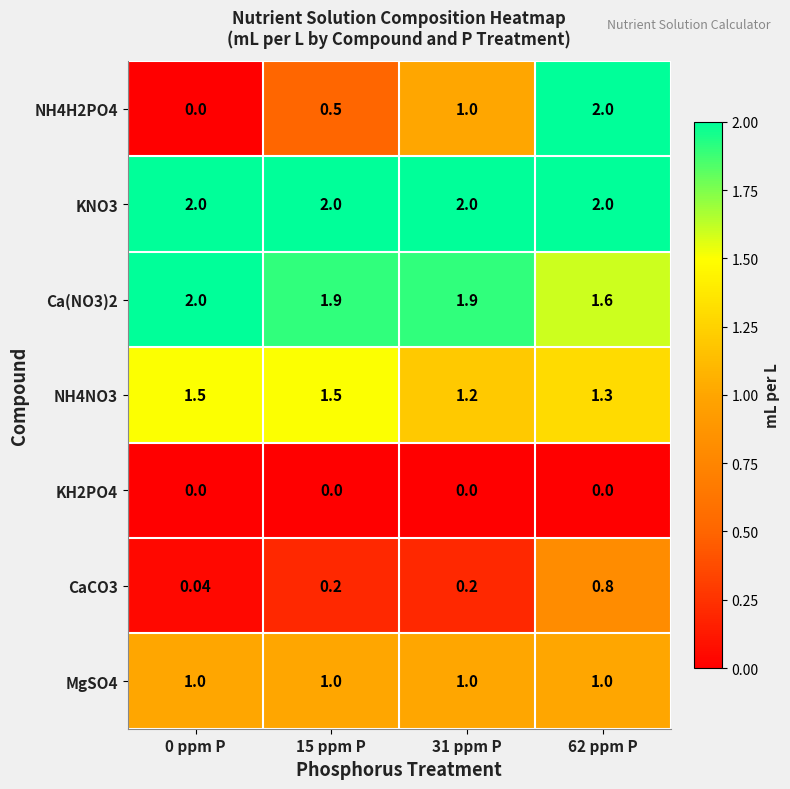

How many values in the NH4H2PO4 series are below 1?

2